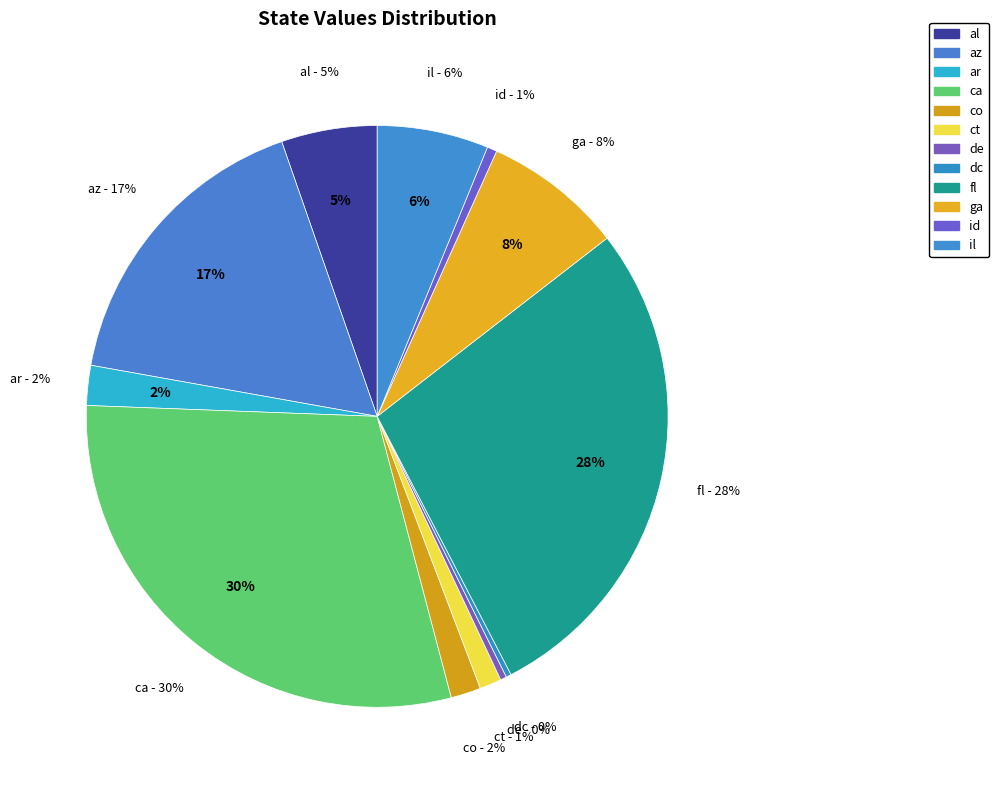

What percentage is the ca slice, to the nearest percent?

30%